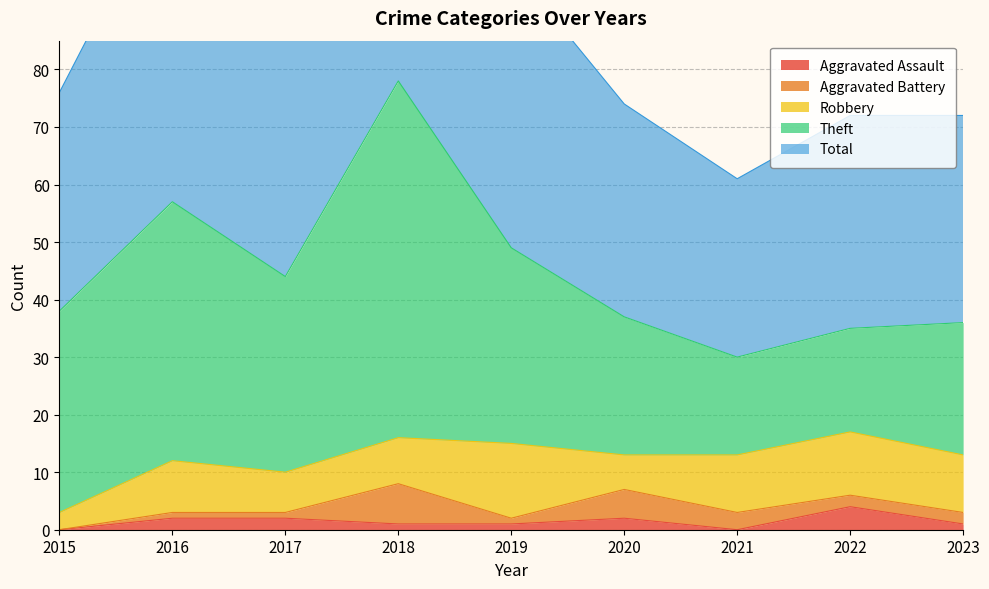

True or false: Aggravated Assault and Total intersect in this chart.

False